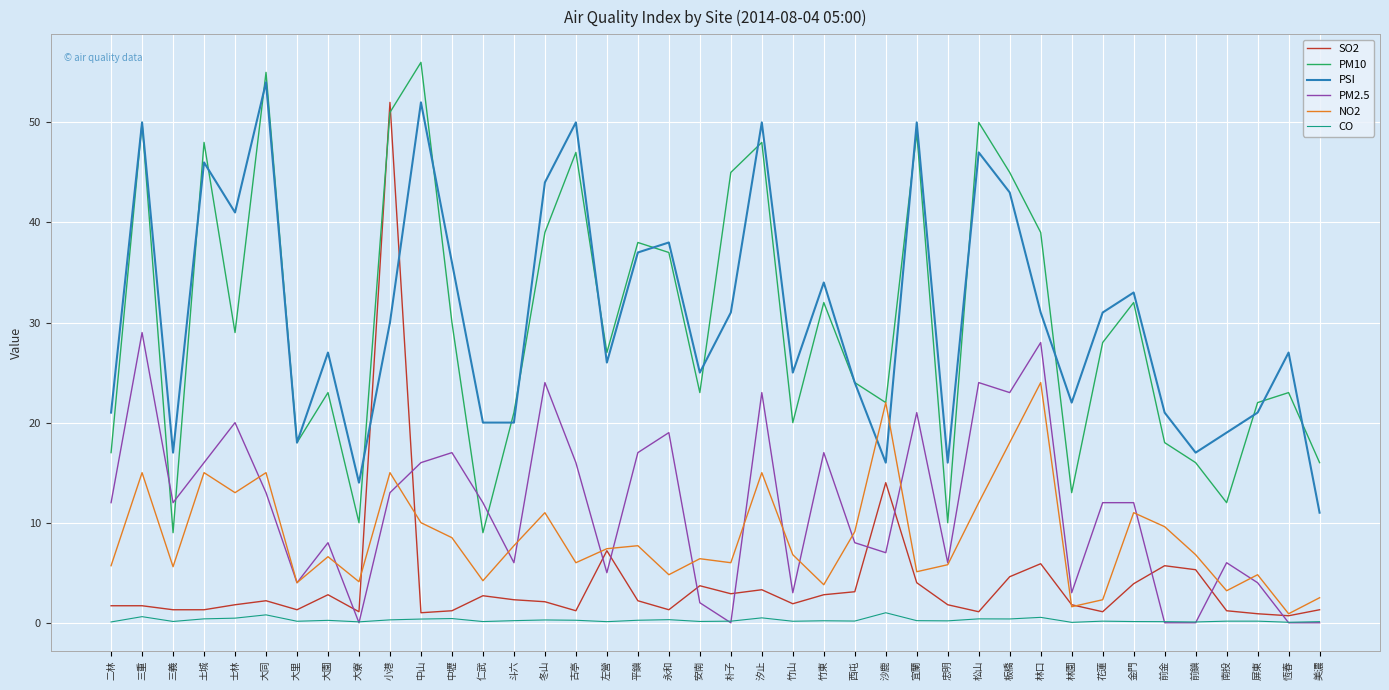

Which series has the widest spread of values?

SO2